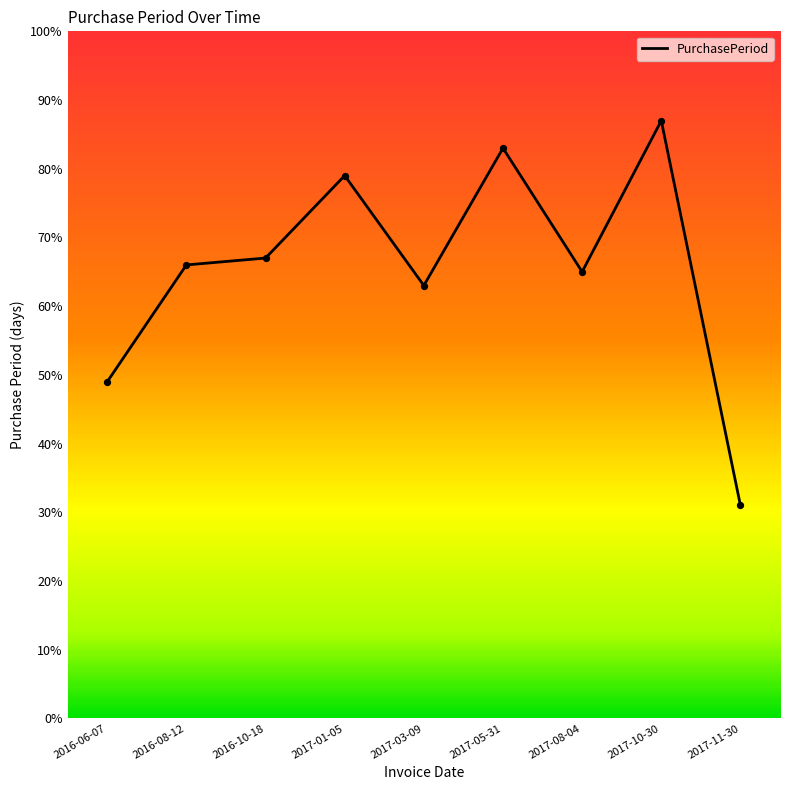

What is the change in value from 2017-01-05 to 2017-10-30?

+8